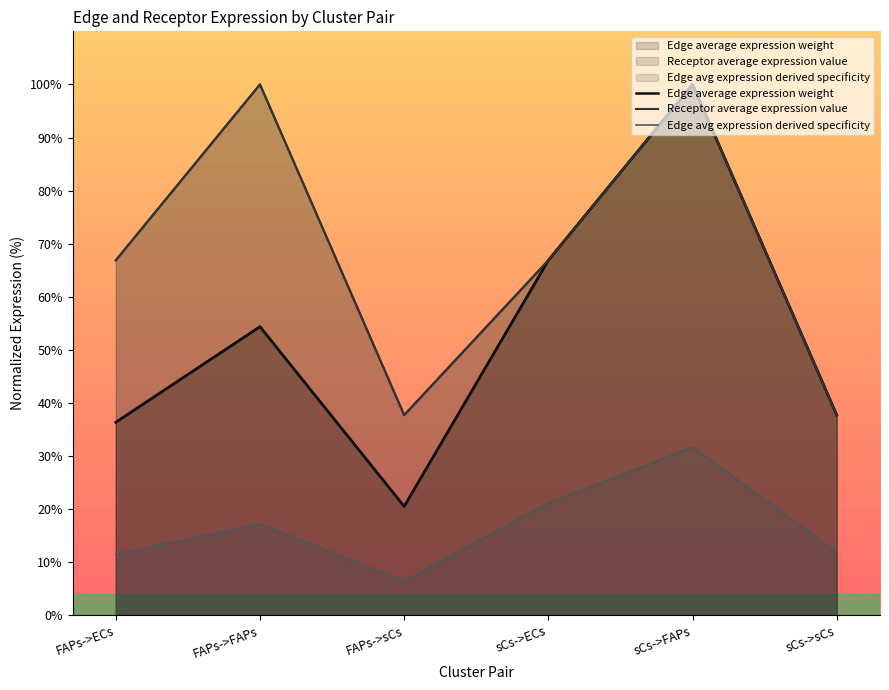

Which series has the largest total across all categories?

Receptor average expression value